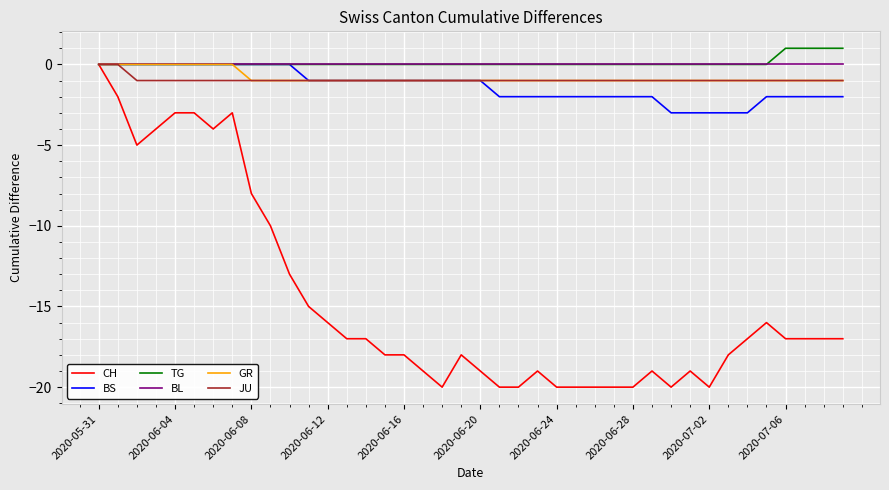

Which series has the largest range (max minus min)?

CH